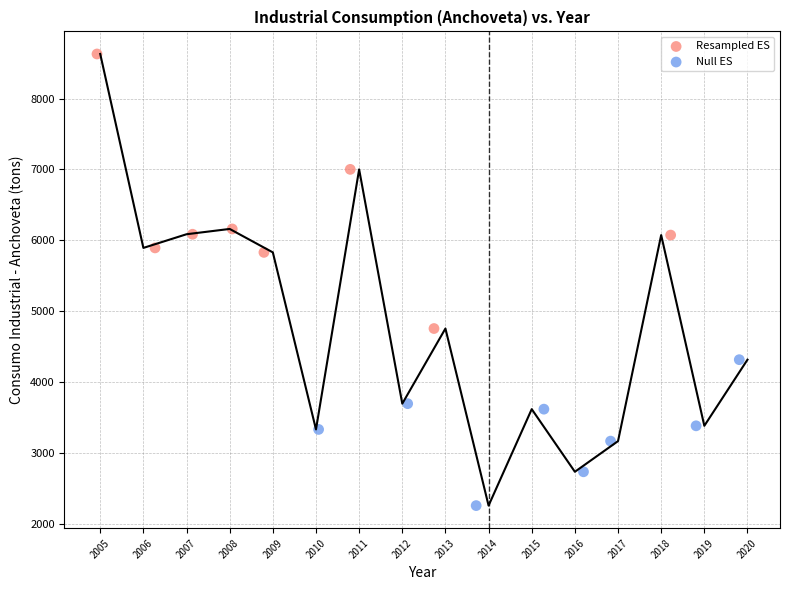

Which series has the widest spread of Y values?

Resampled ES